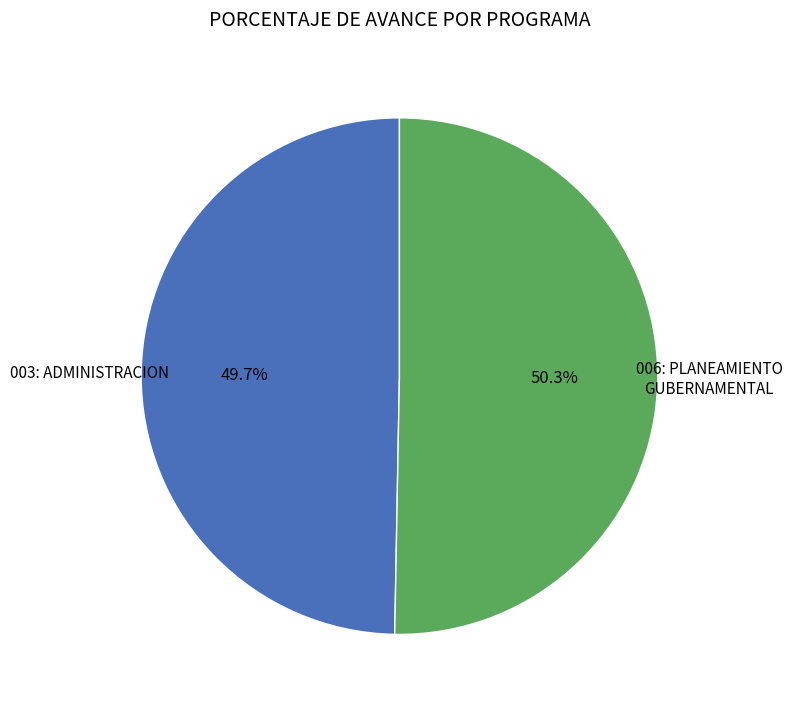

Is there any slice that represents more than half of the pie?

Yes